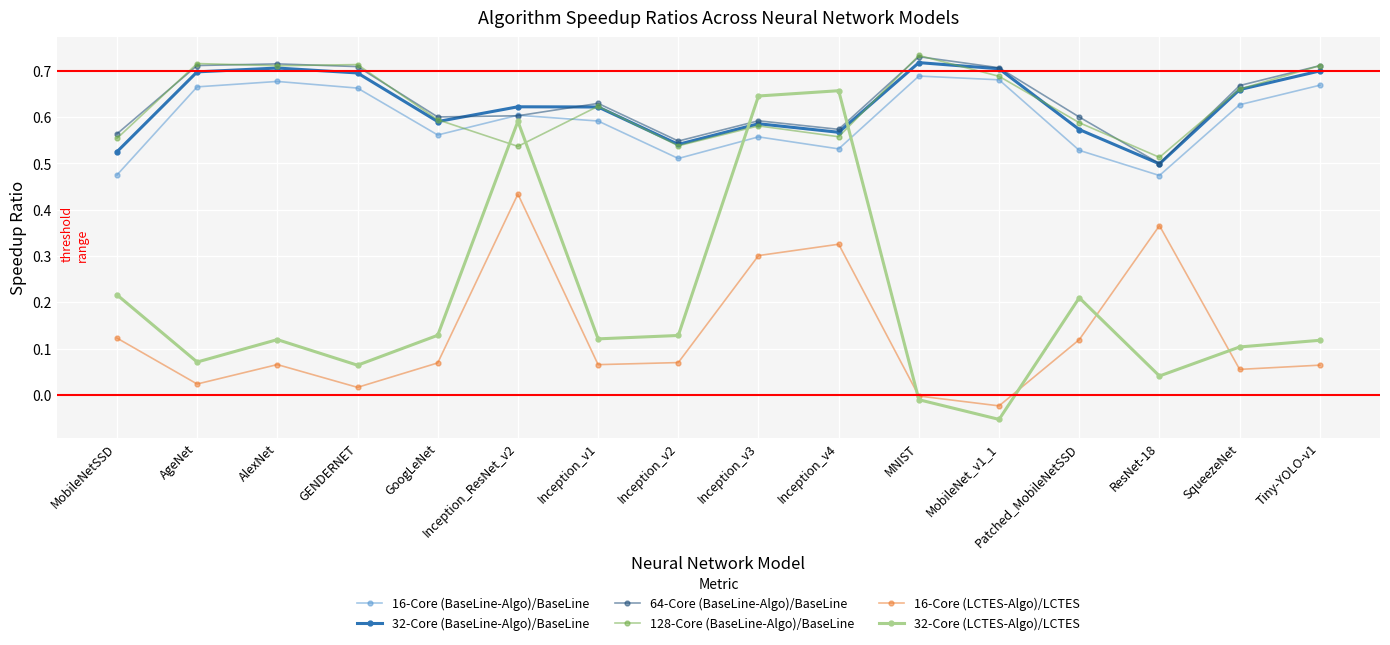

What is the label of the 16th point from the left?

Tiny-YOLO-v1